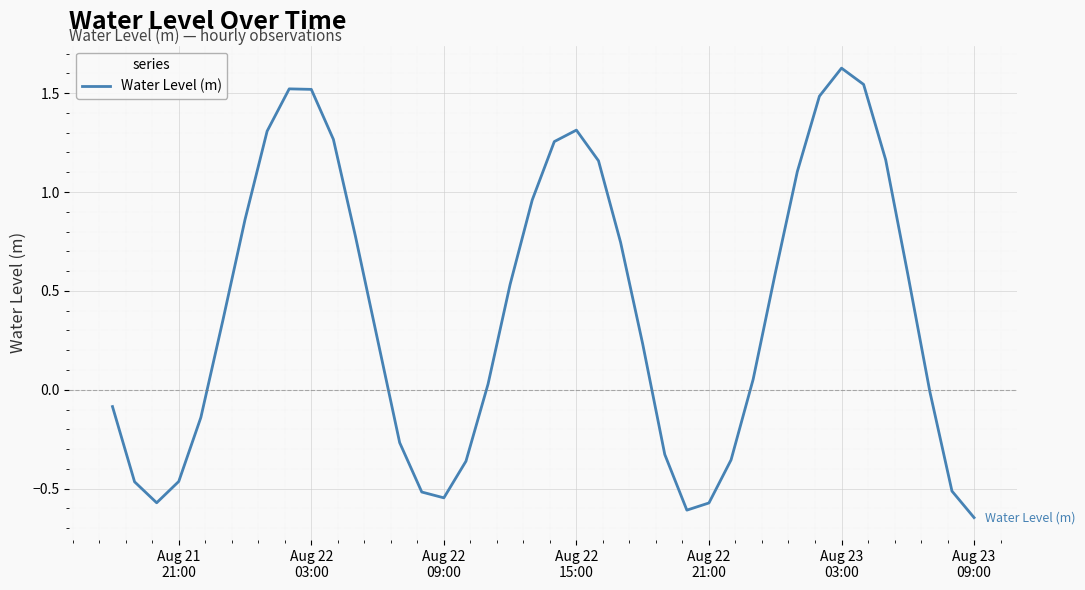

What is the difference between the maximum and minimum values?

2.3